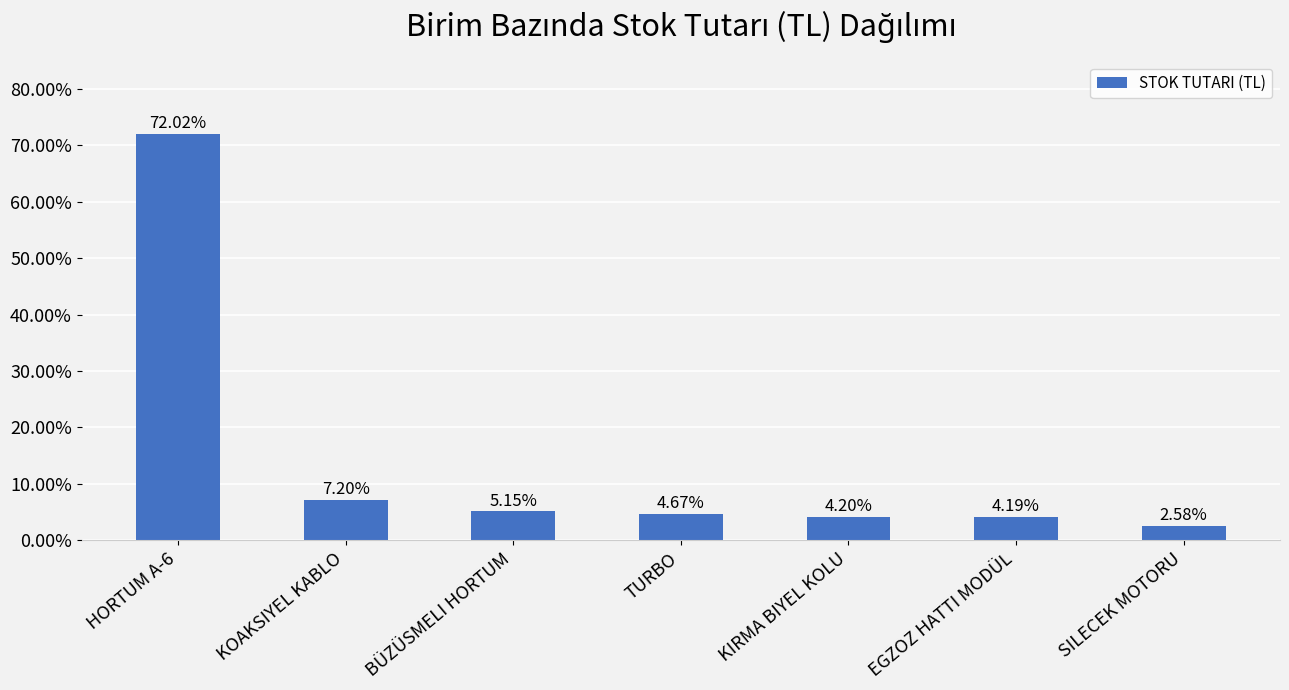

What is the difference between the second highest and second lowest values?

3.0